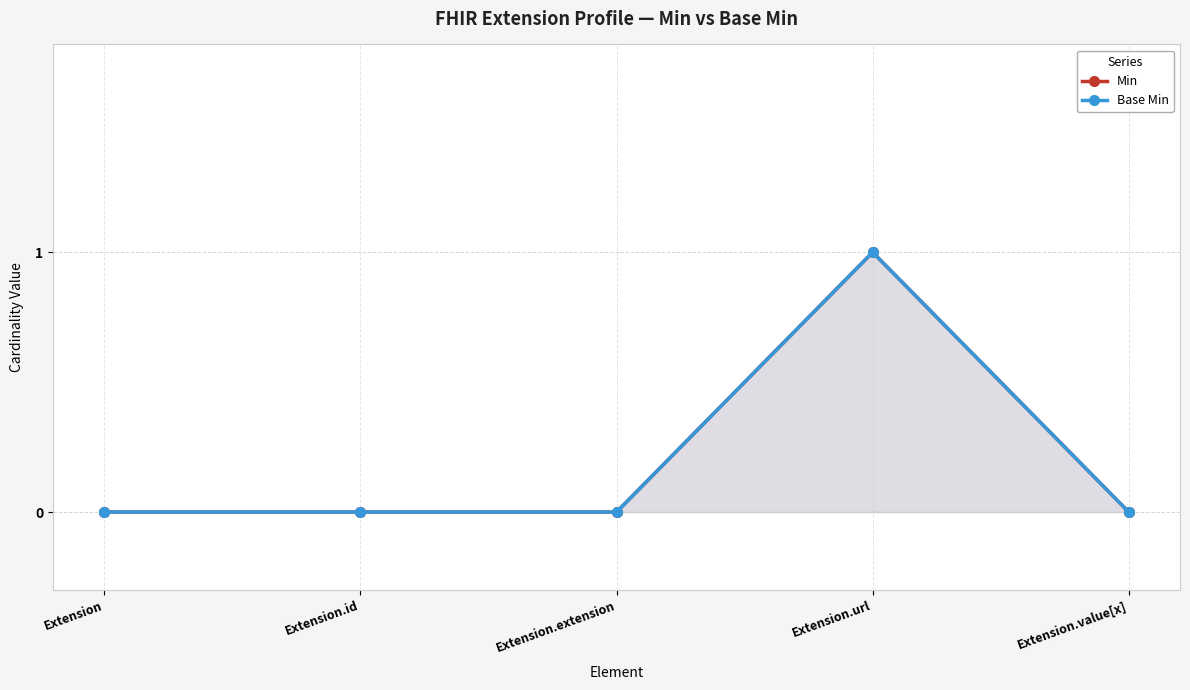

Rank the series by their maximum value, from highest to lowest.

Min, Base Min